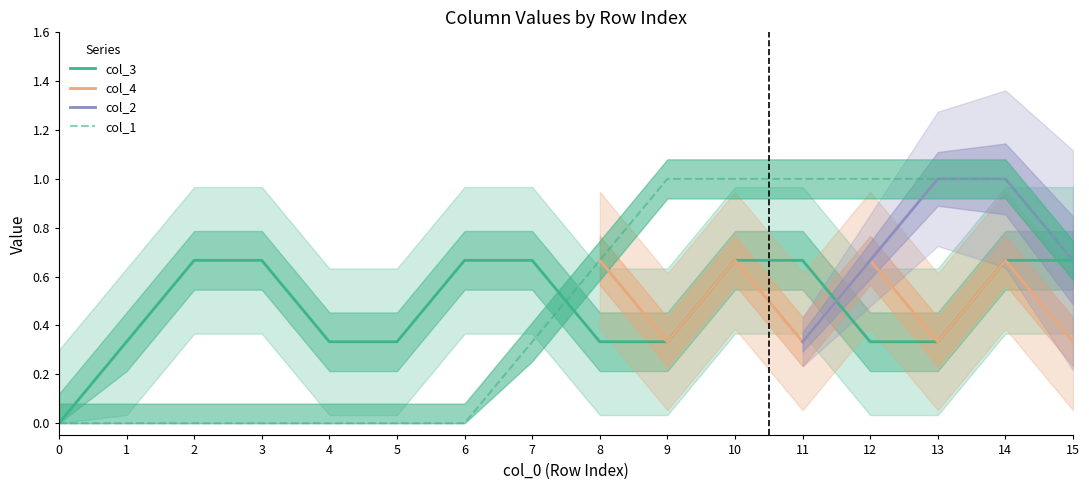

True or false: col_1 has more than 2 interior local peaks.

False